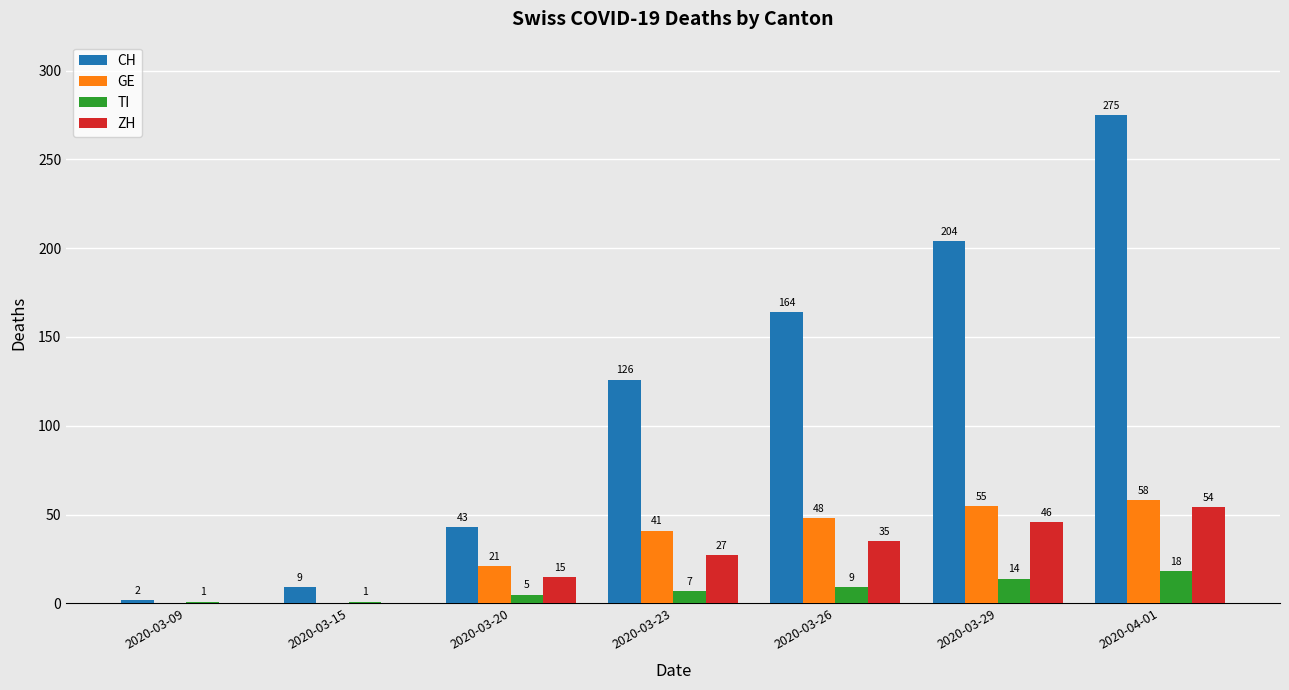

At which label does GE reach its peak?

2020-04-01